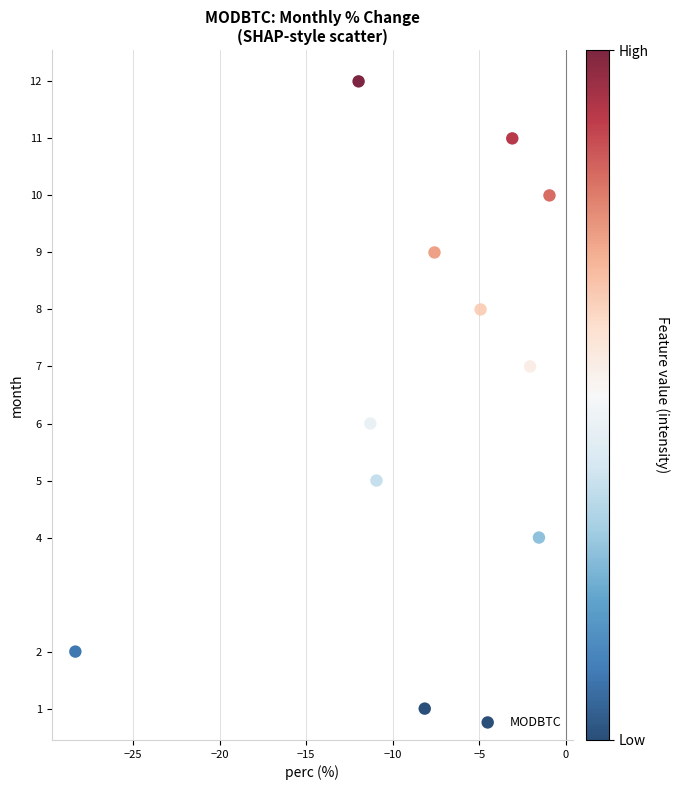

What is the range of Y values (max minus min)?

11